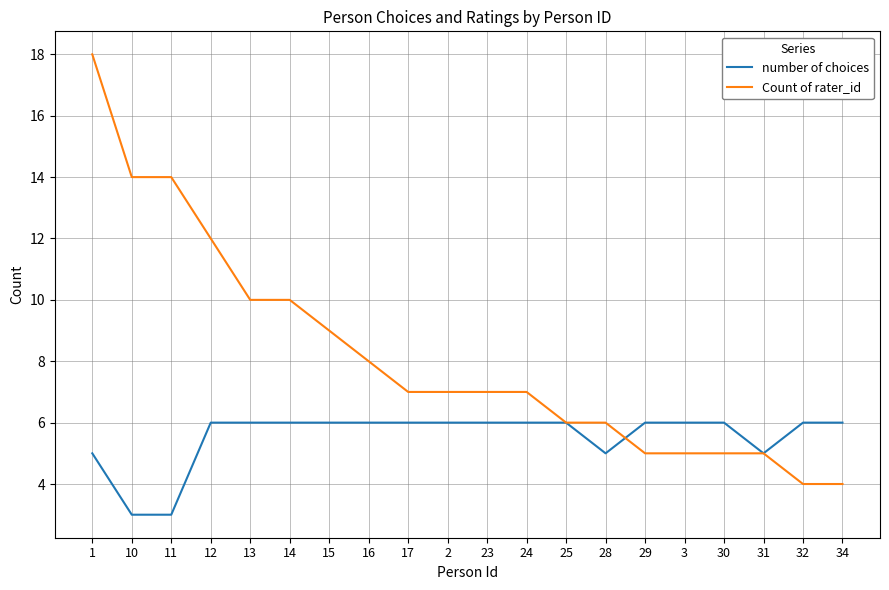

True or false: number of choices has a value of 6 at 14.

True